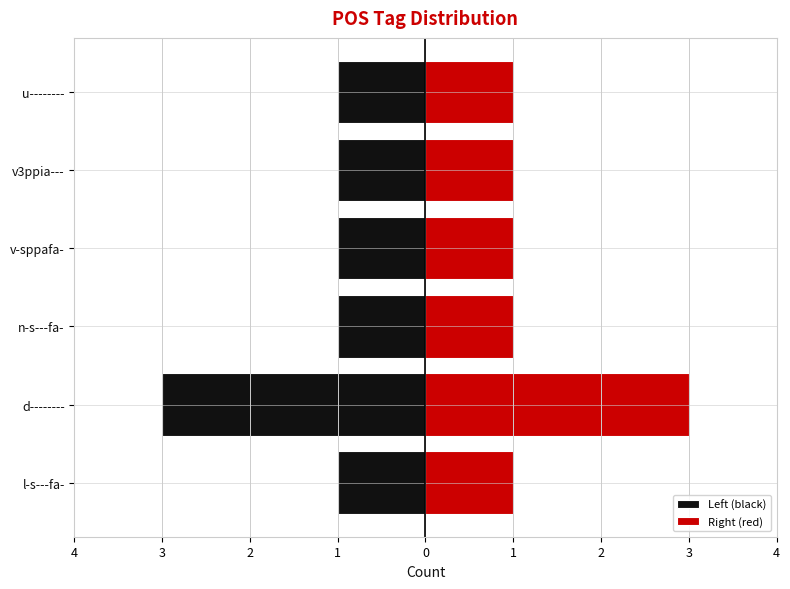

What is the value of the Right (red) bar at the 3rd from the left?

1